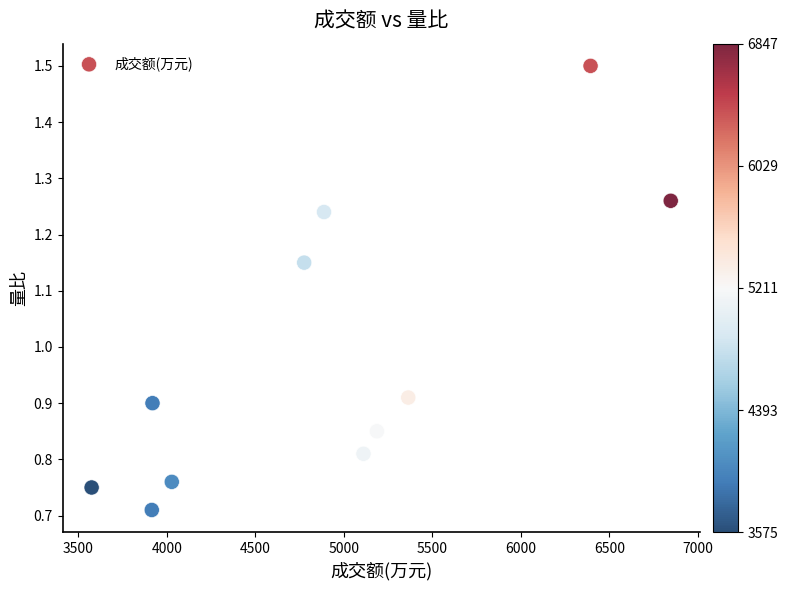

What is the average Y value?

1.0